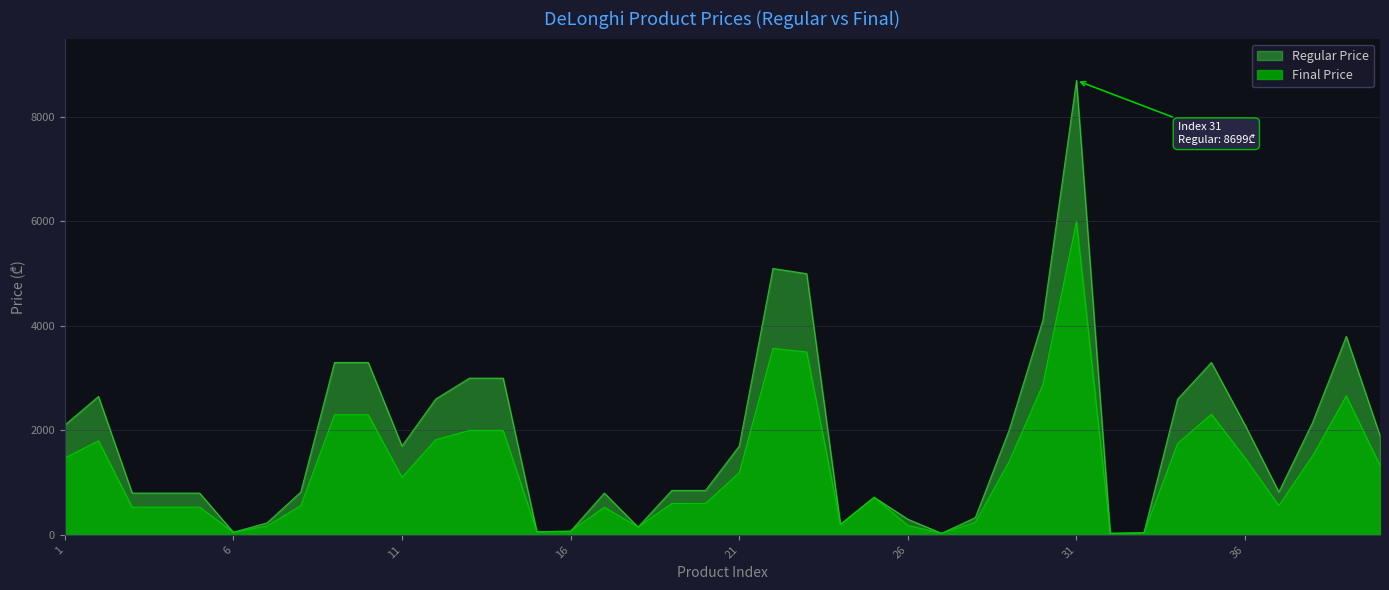

True or false: Final Price and Regular Price cross at least once.

False